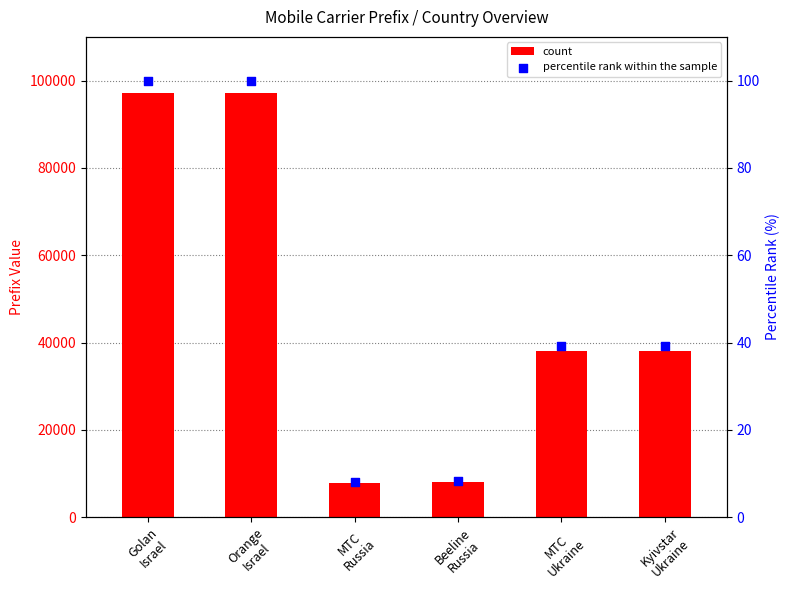

Which series has the widest spread of Y values?

Prefix Number